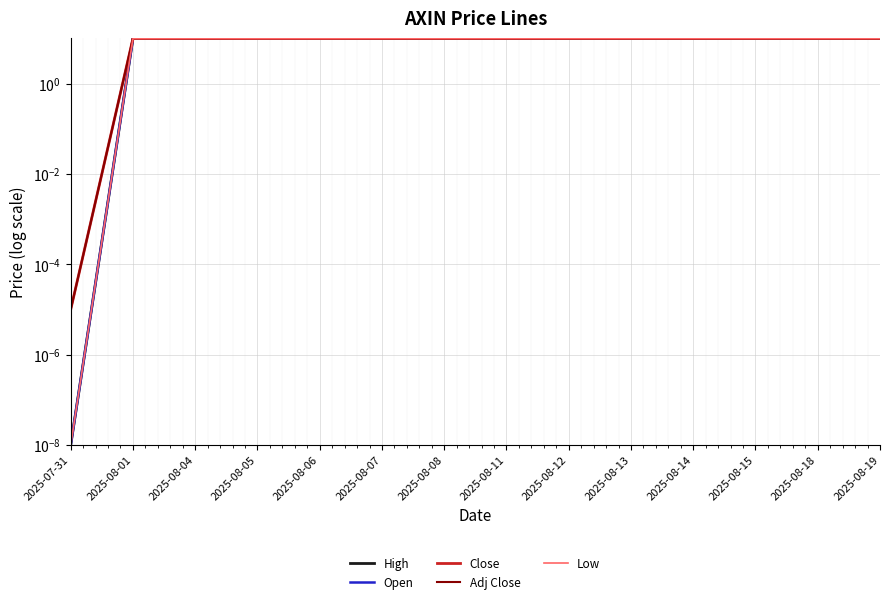

What value does the Close series have at 2025-08-04?

10.0